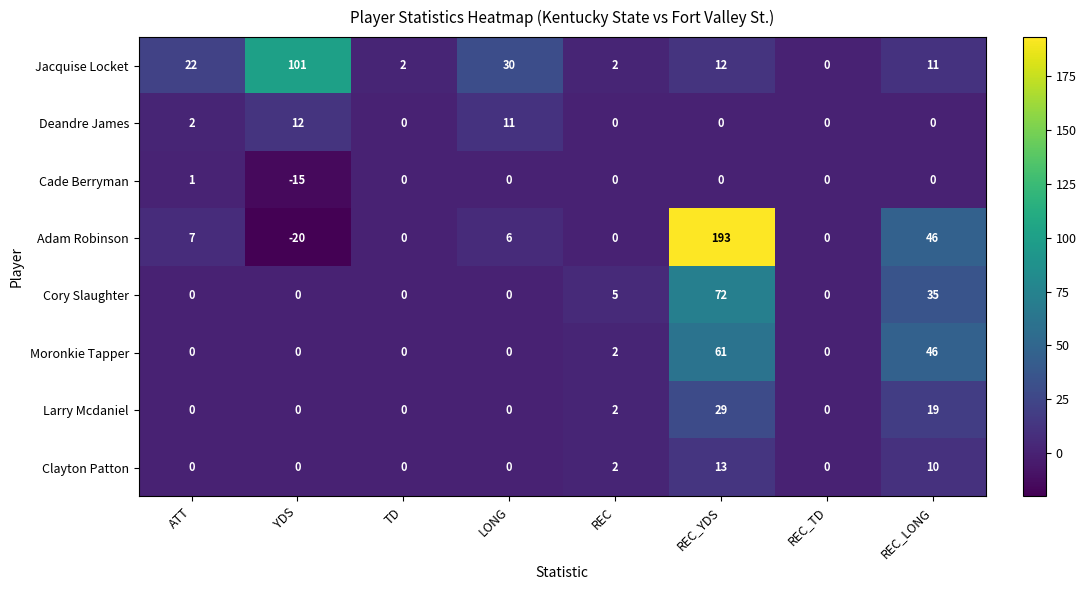

Which series has the largest range (max minus min)?

Adam Robinson